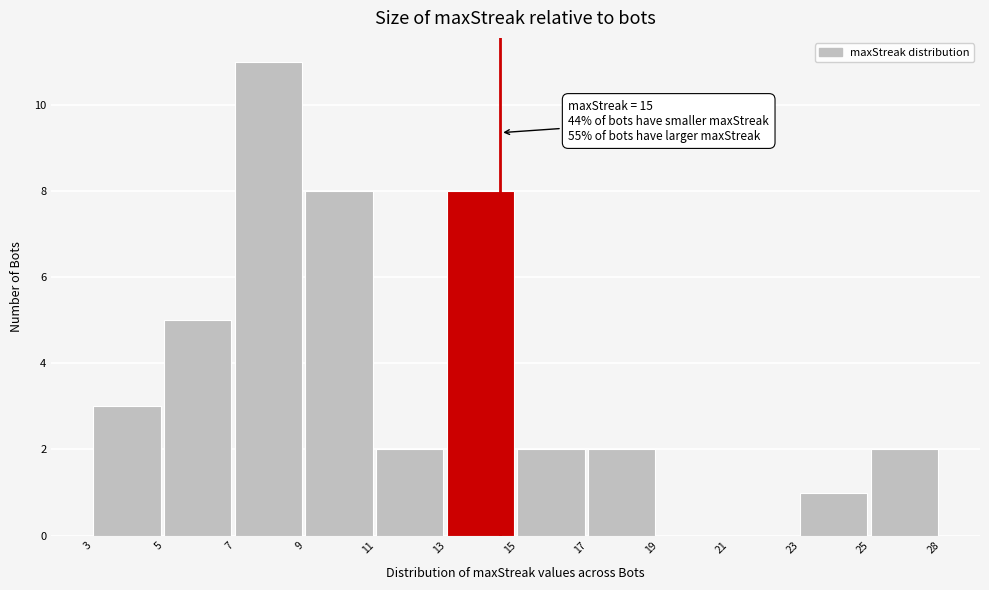

Reading left to right, what are all the values shown in this chart?

3=3	5=5	7=11	9=8	11=2	13=8	15=2	17=2	19=0	21=0	23=1	25=2